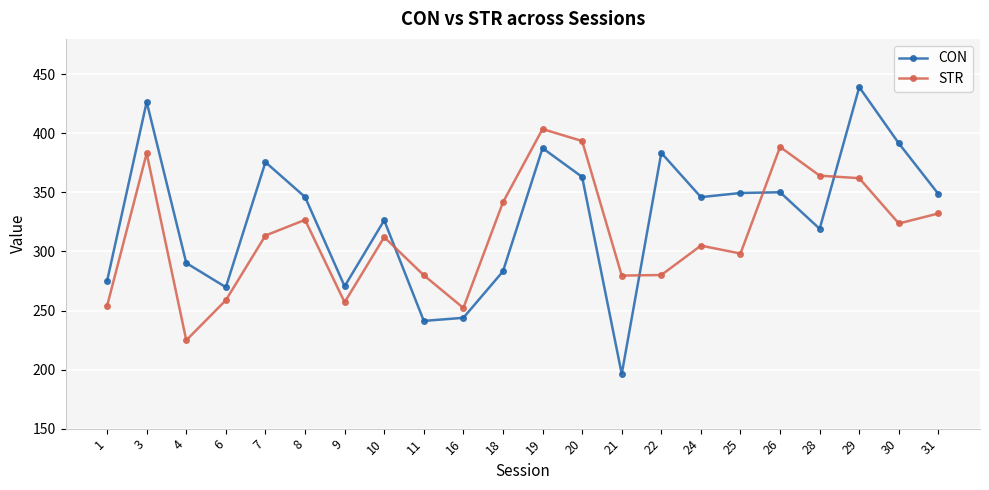

What is the difference between the highest and lowest values at 25?

51.3